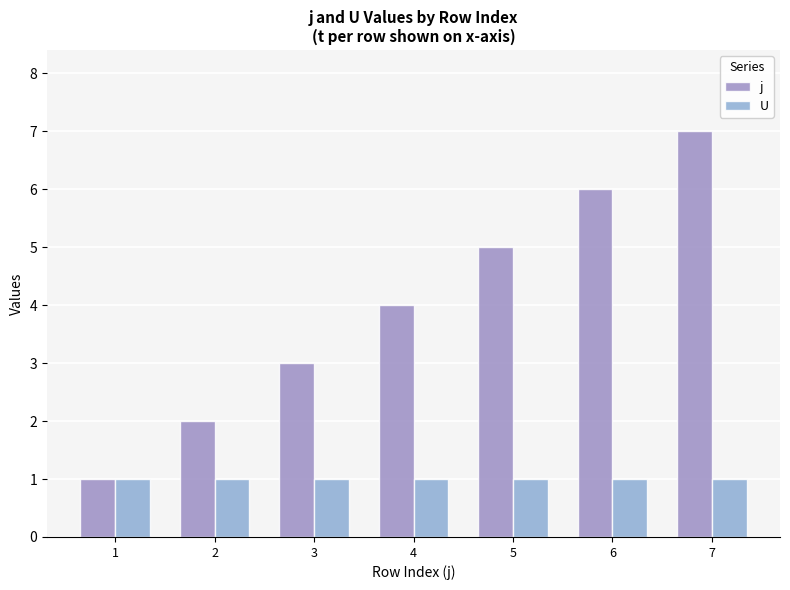

How many groups of bars are there?

7